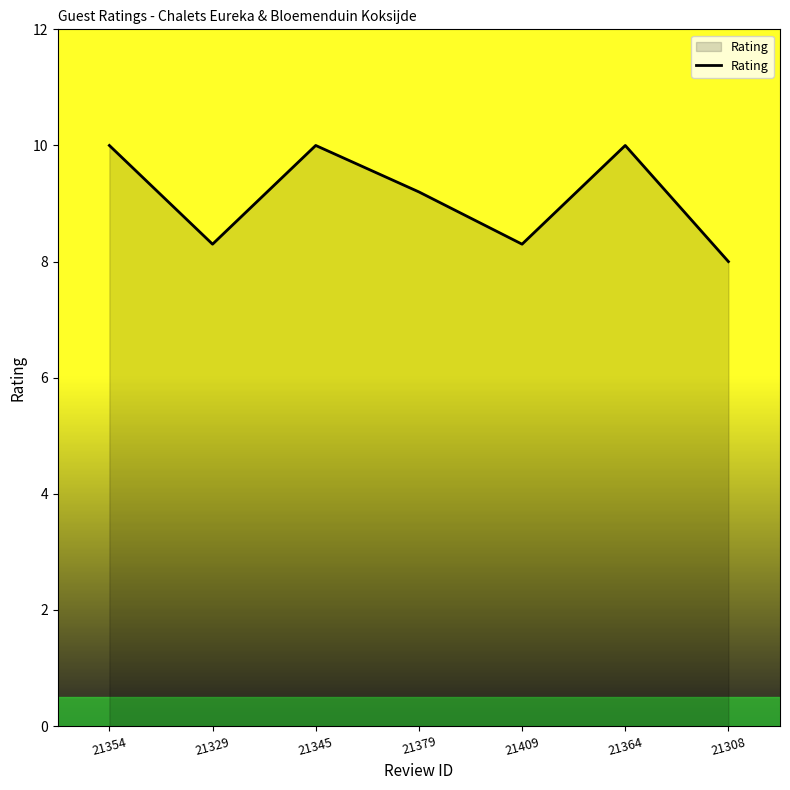

Where does the data first go above 9?

21354